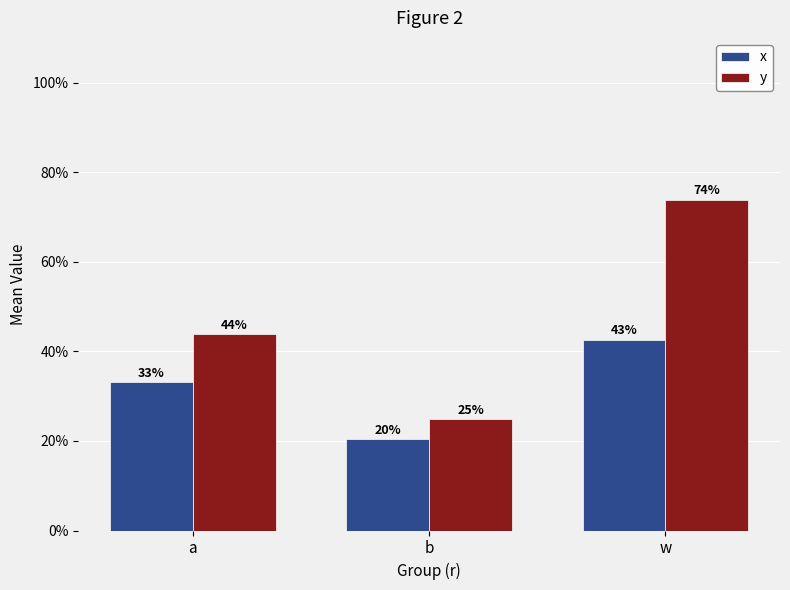

Reading left to right, list all the values displayed in this chart.

x: a=0.3	b=0.2	w=0.4
y: a=0.4	b=0.2	w=0.7